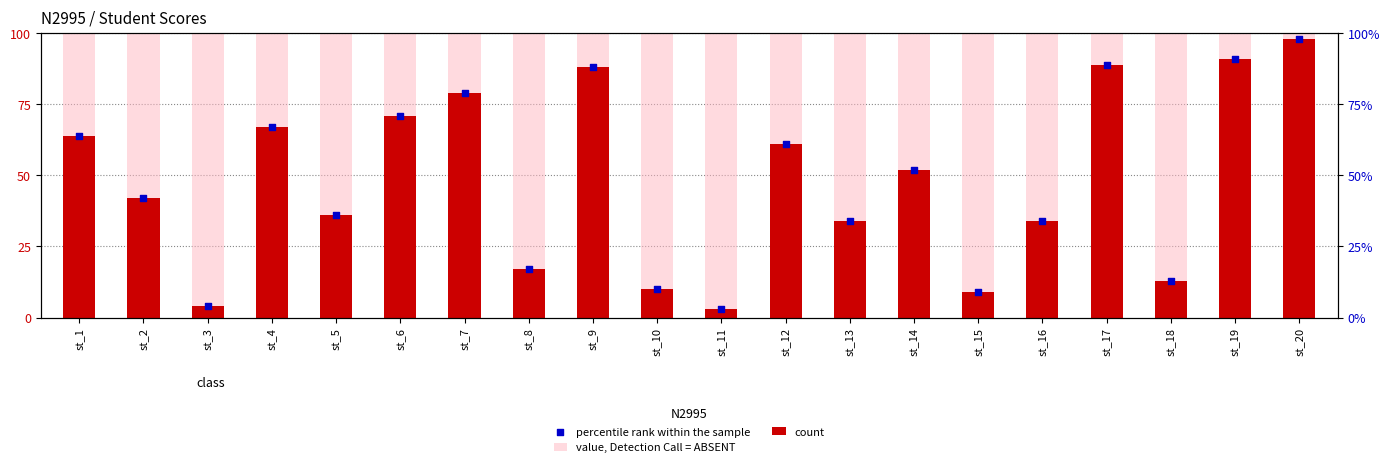

What are all the series names shown in the legend?

value, Detection Call = ABSENT, count, percentile rank within the sample